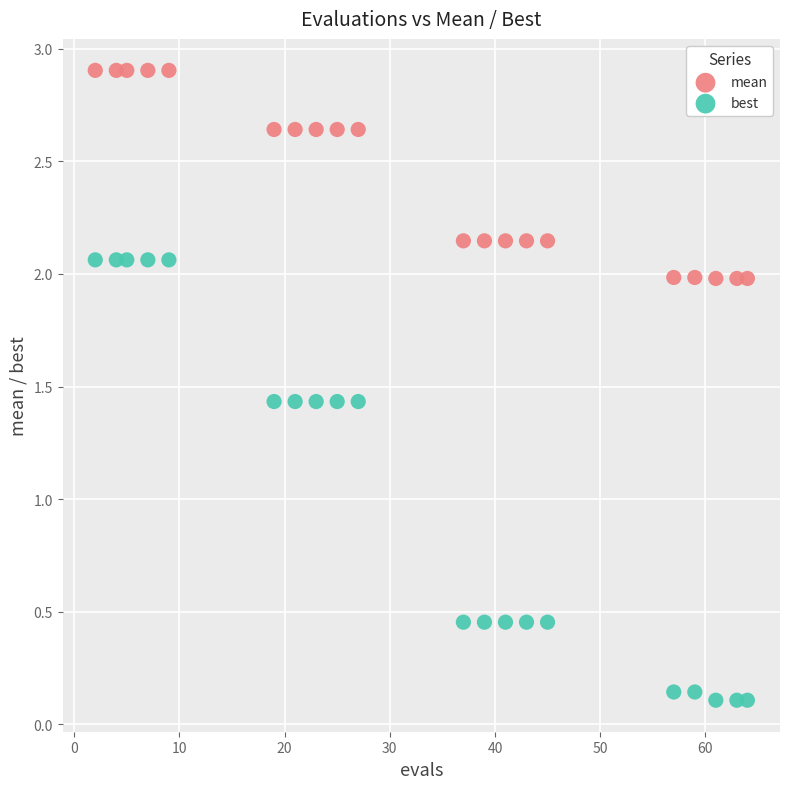

Which series reaches the maximum Y coordinate?

mean